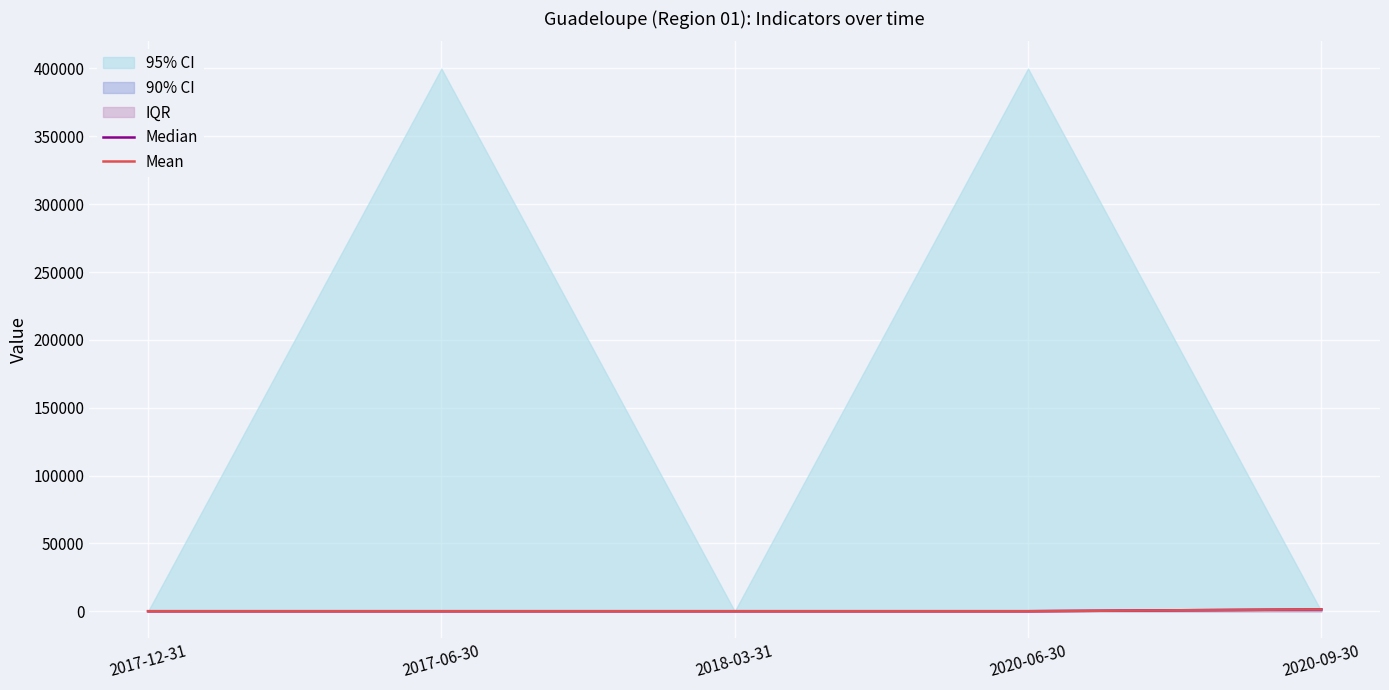

At which label is Median closest to 663?

2017-12-31